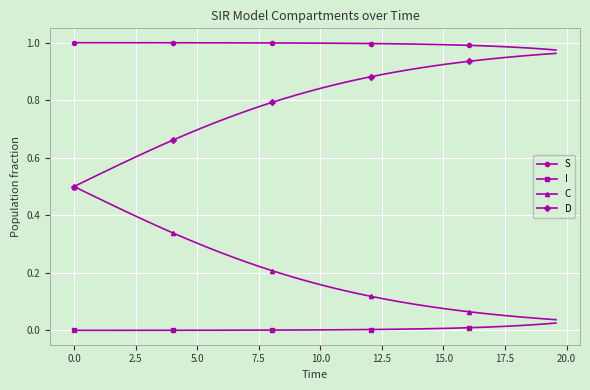

True or false: C and S cross at least once.

False